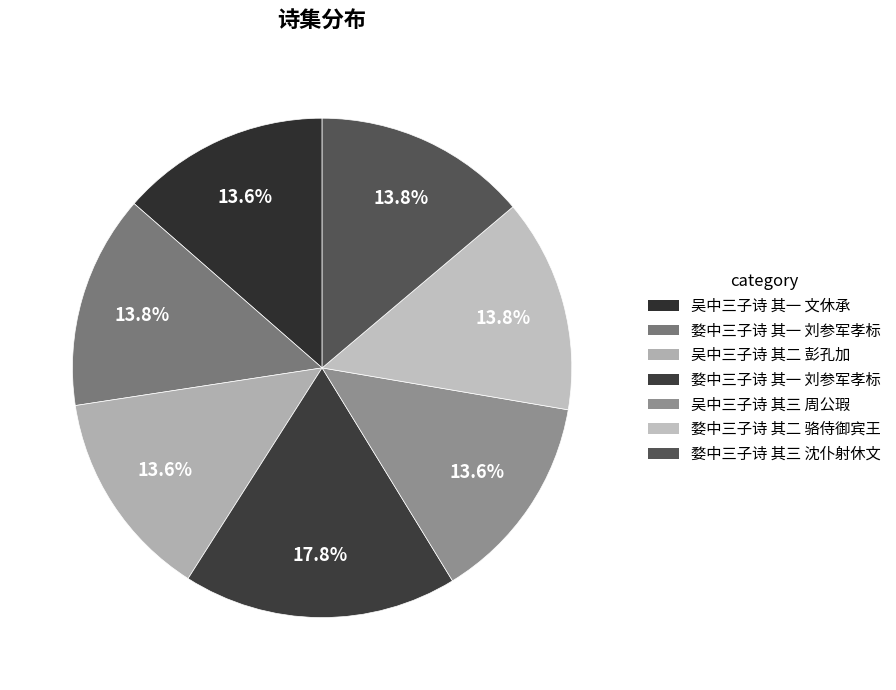

Does any single category account for the majority?

No